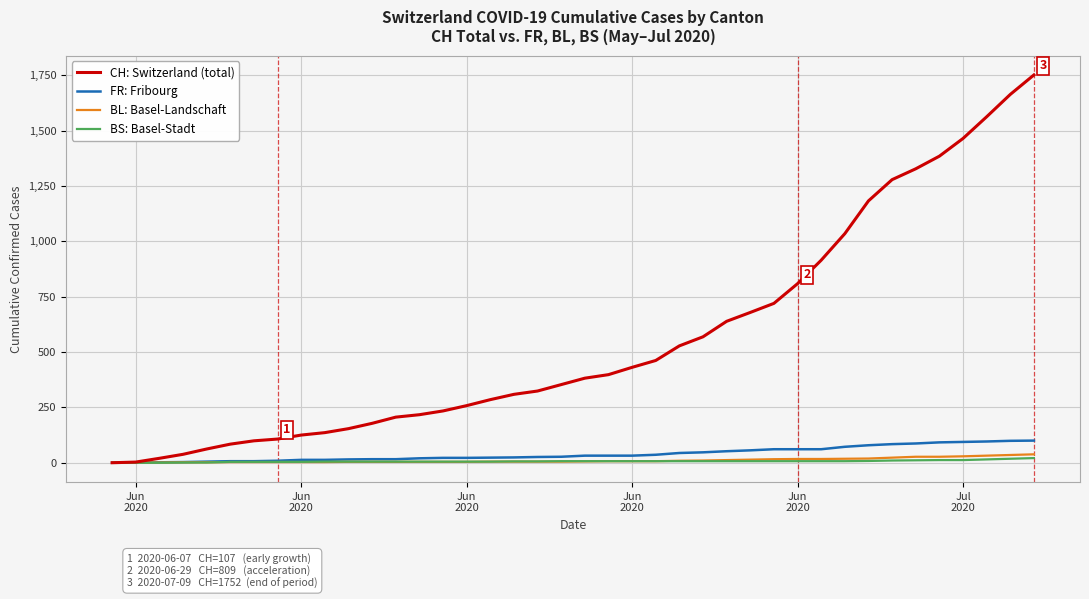

What is the maximum value shown in the chart?

1752